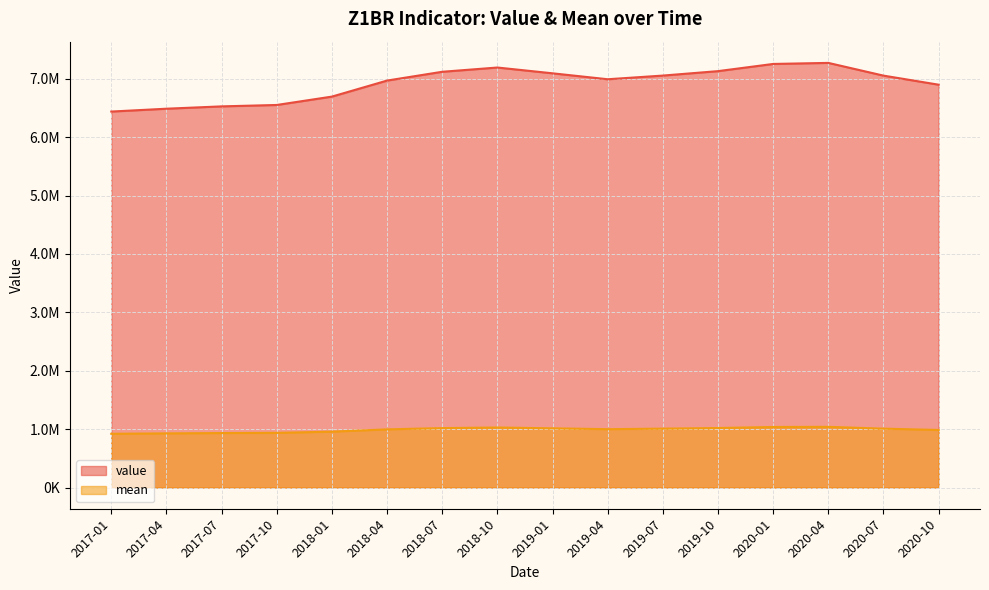

True or false: mean has a value of 998734.1 at 2019-04.

True